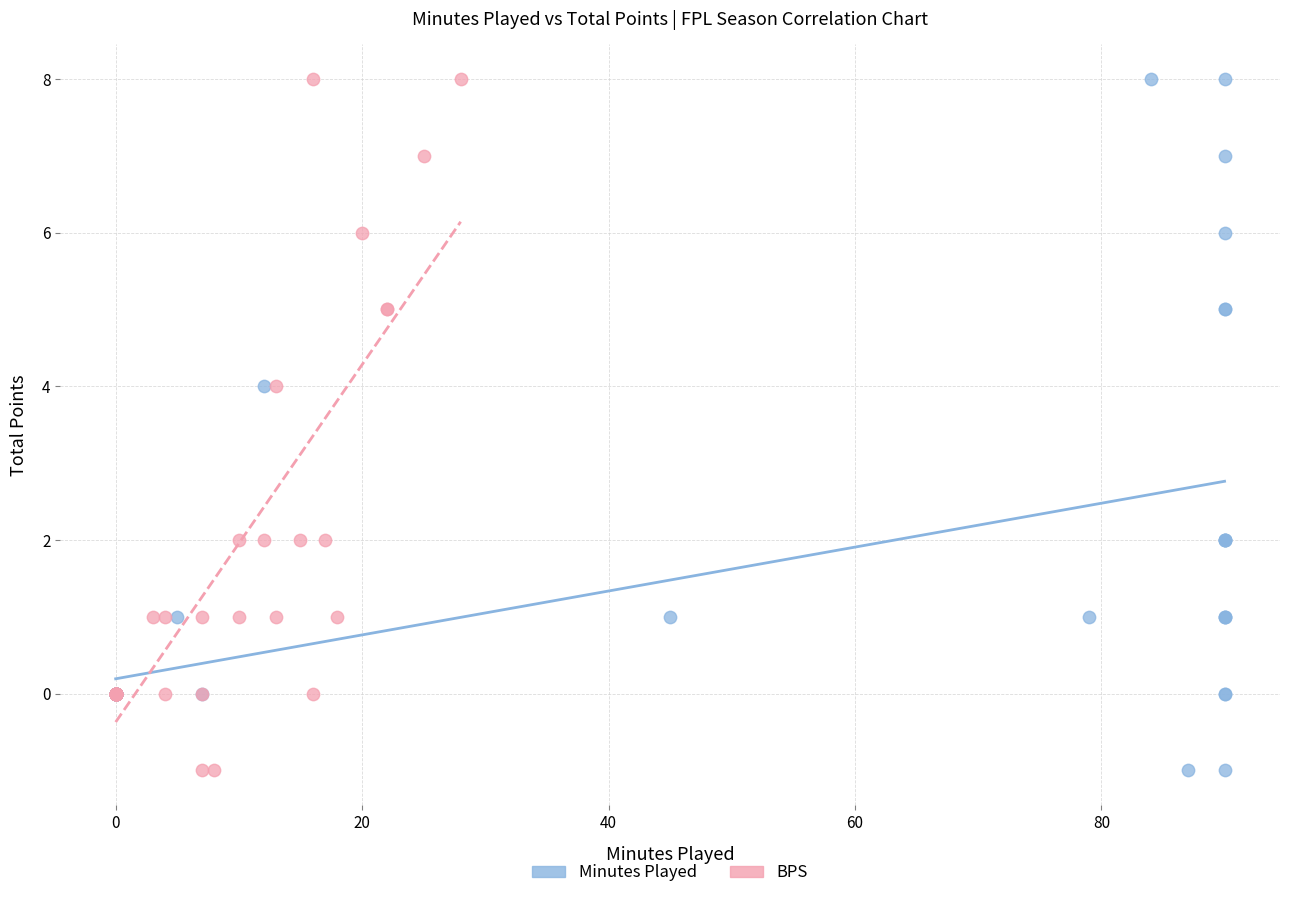

What are all the series names shown in the legend?

Minutes Played, BPS